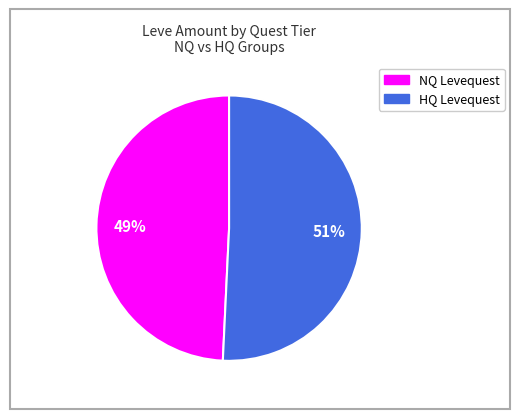

Is there a majority slice in this chart?

Yes